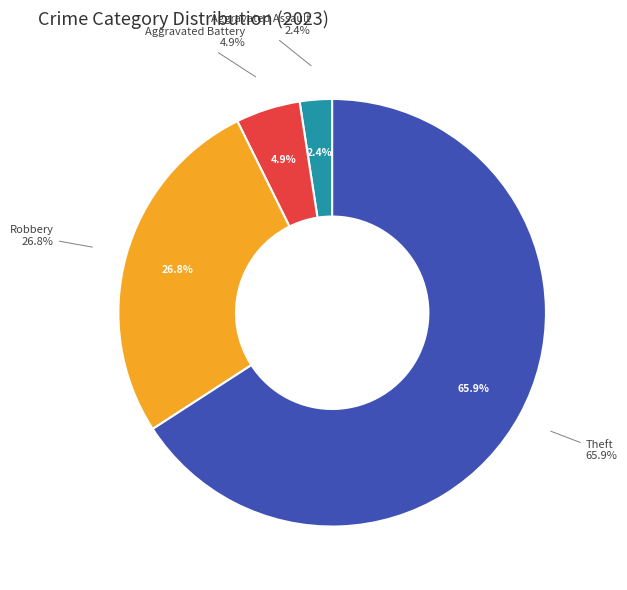

The Theft slice represents 72% of the pie. True or false?

False